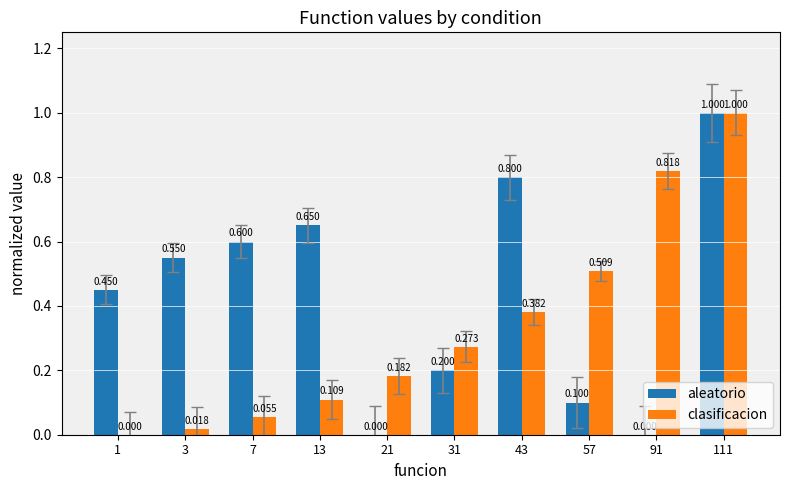

Does the chart contain stacked bars?

No